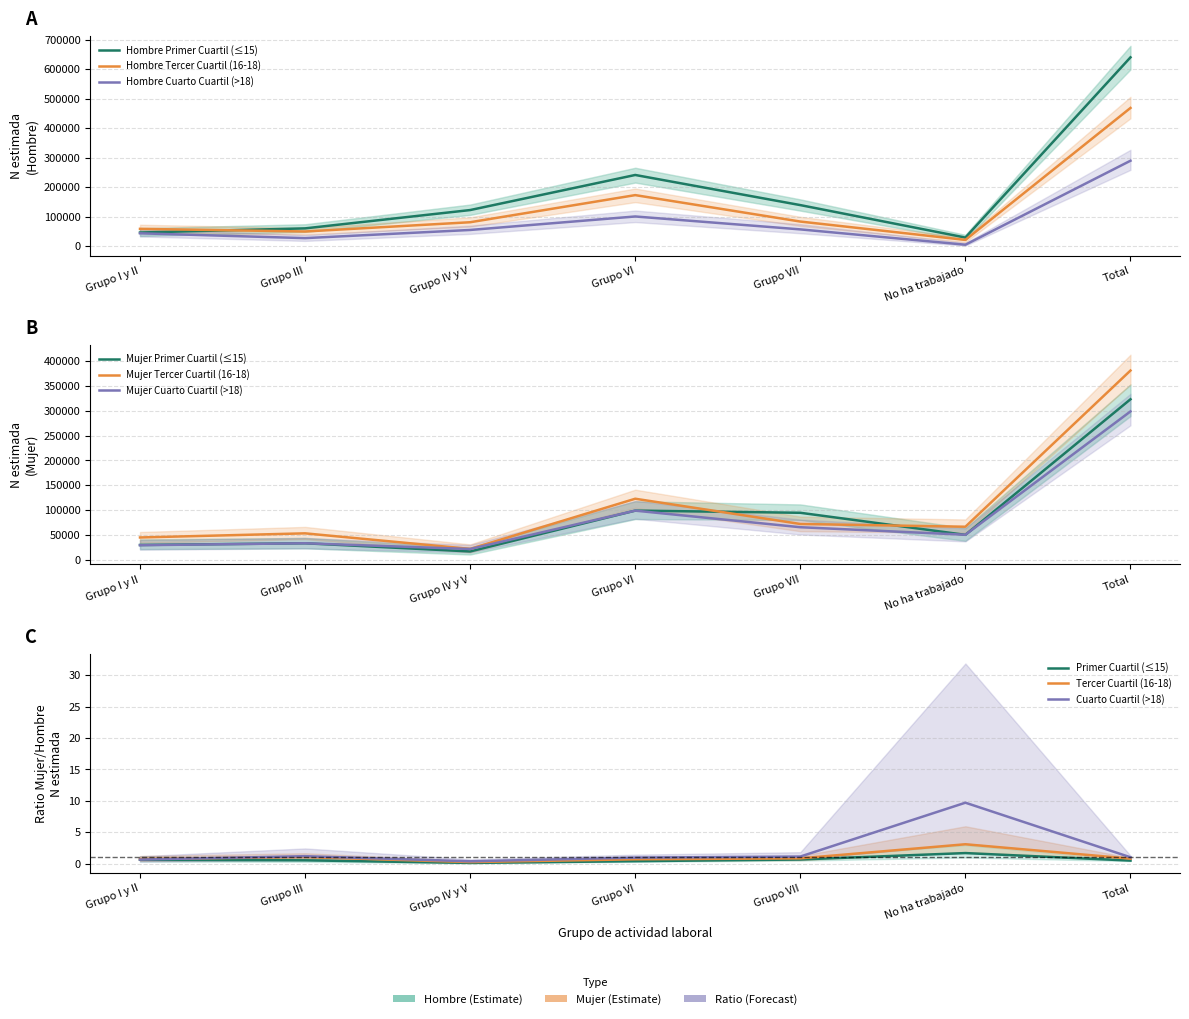

True or false: Mujer lim inf IC has a value of 192448 at Grupo VI.

False